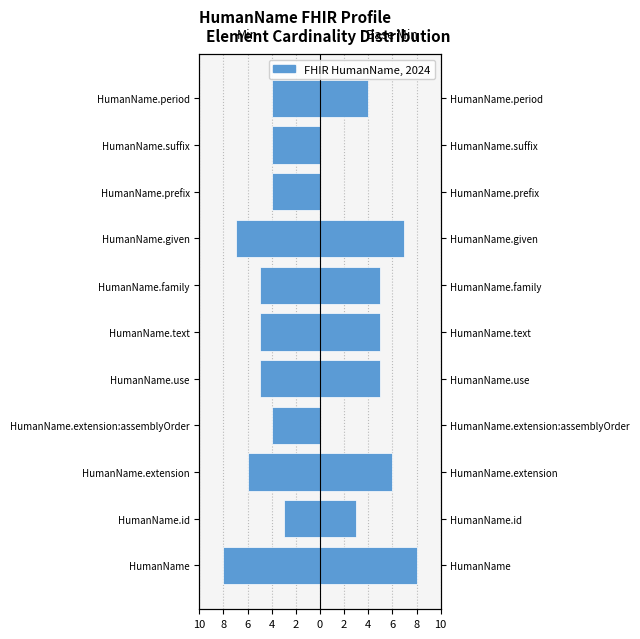

Which series has the widest spread of values?

Base Min